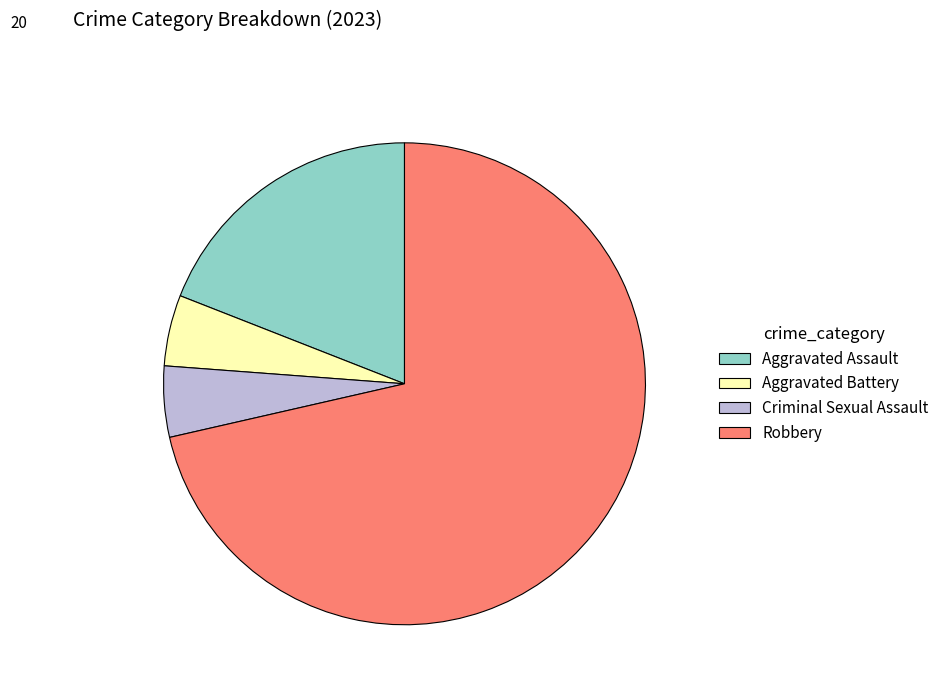

Combined, do Aggravated Battery and Criminal Sexual Assault account for over 50%?

No